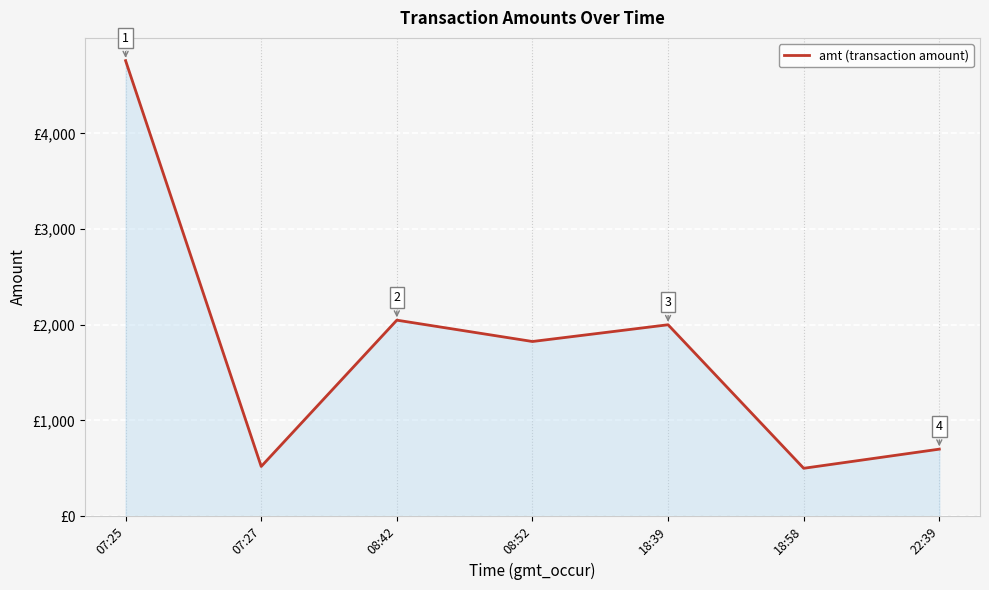

Which category has the highest value across all series?

07:25